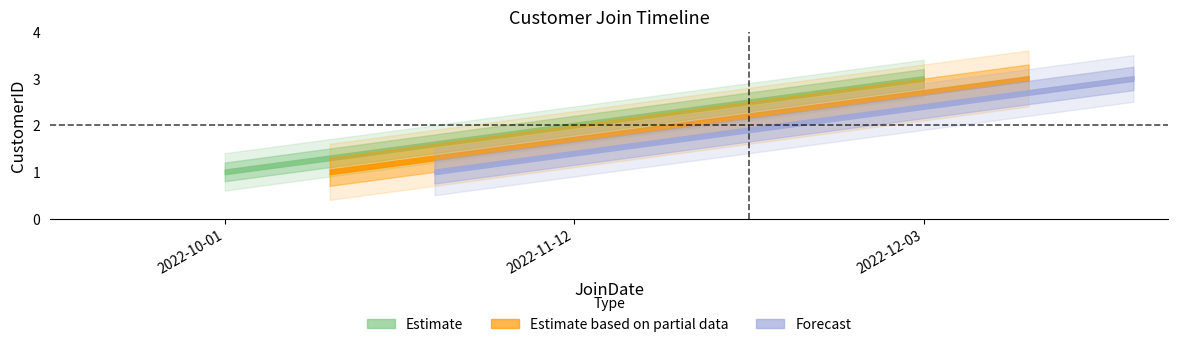

Approximately how many times larger is the value at 2022-10-01 compared to 2022-12-03?

0.3